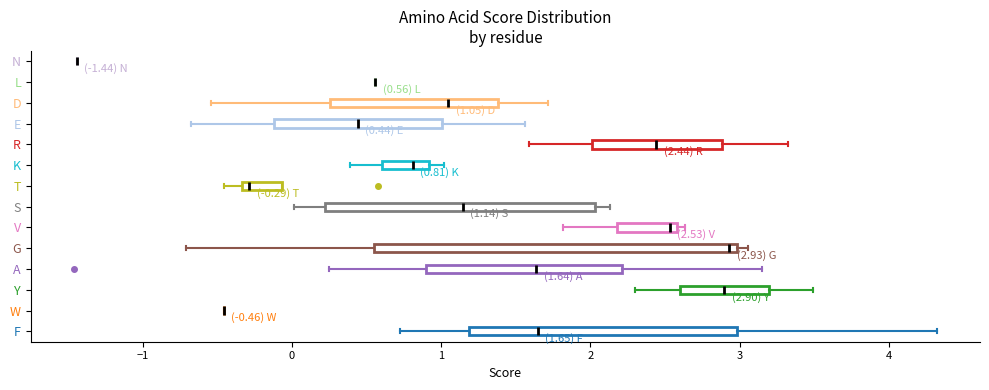

Which box is the widest, from its left edge to its right edge?

G